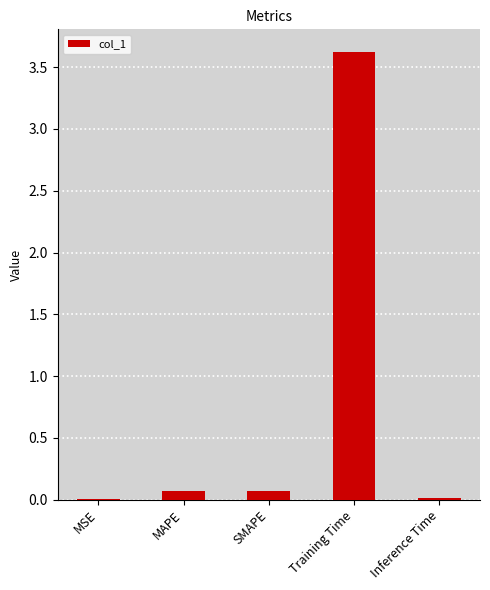

True or false: the data shows 0.0 at MSE.

True